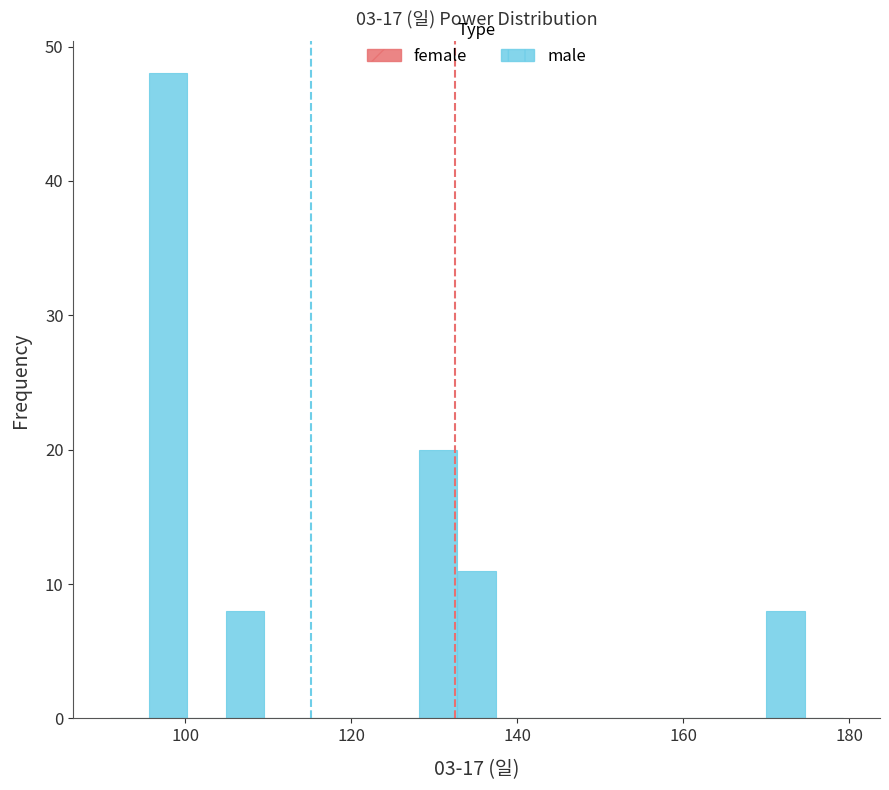

Read against the x-axis, roughly where is the centre of the tallest bar?

98